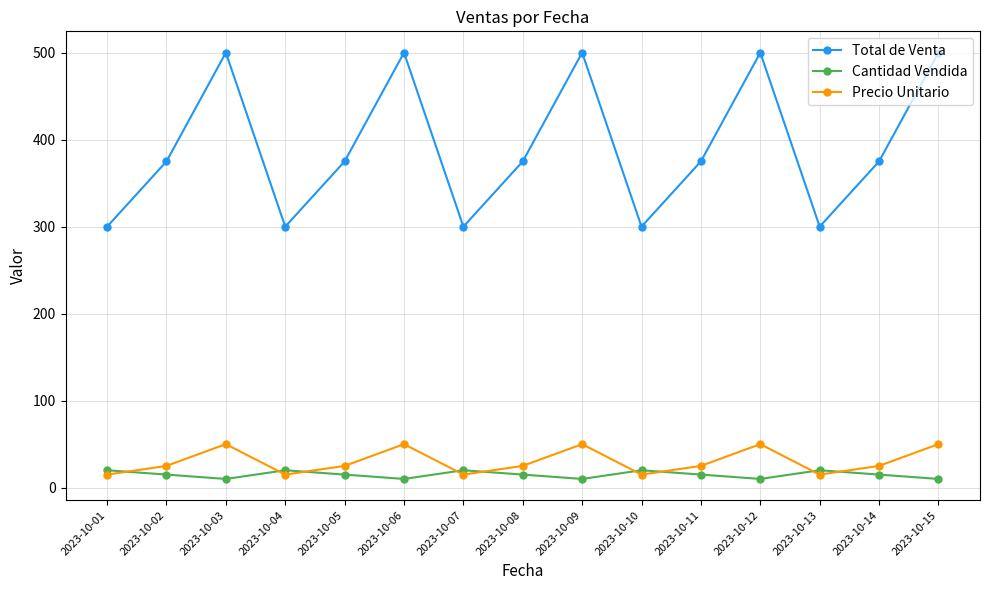

True or false: Precio Unitario and Total de Venta cross at least once.

False